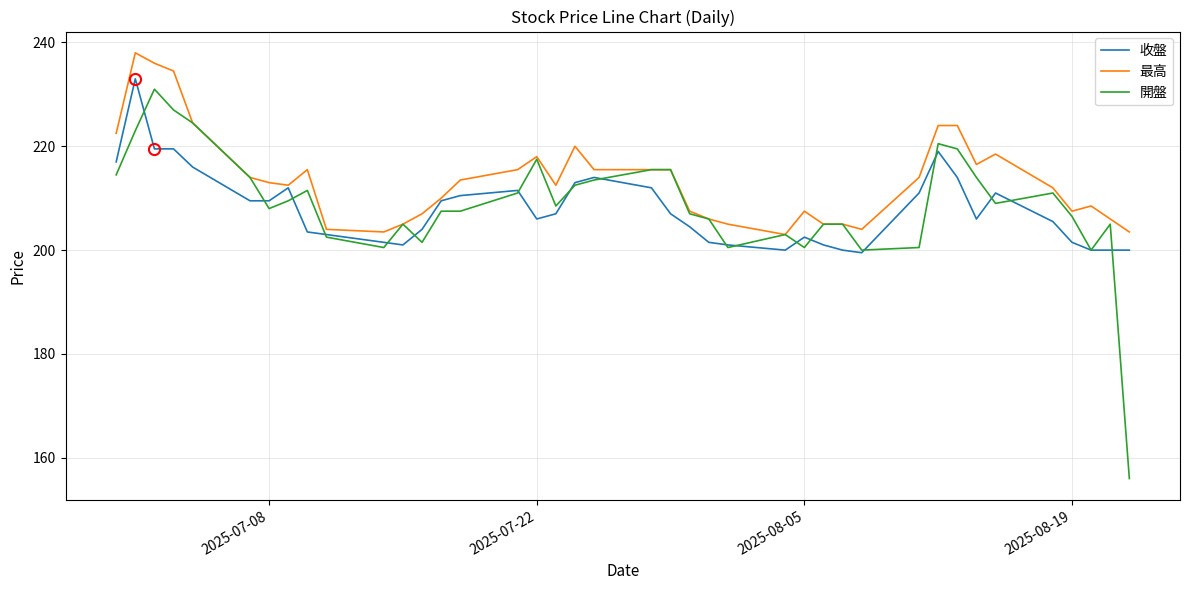

Which series has the largest total across all categories?

最高